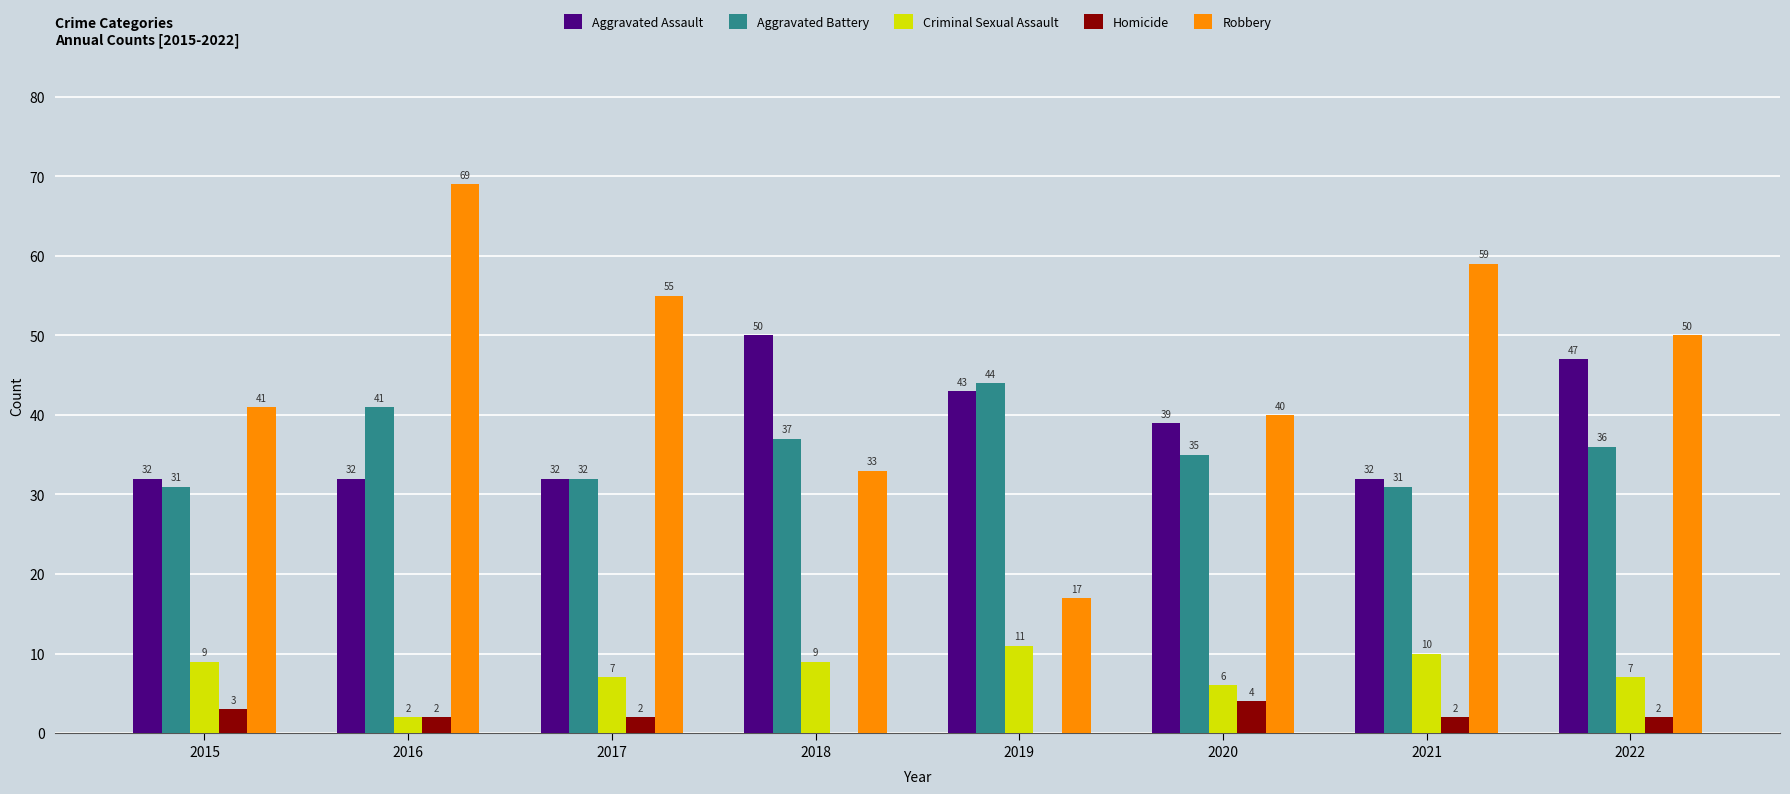

What is the total value across all series at 2022?

142